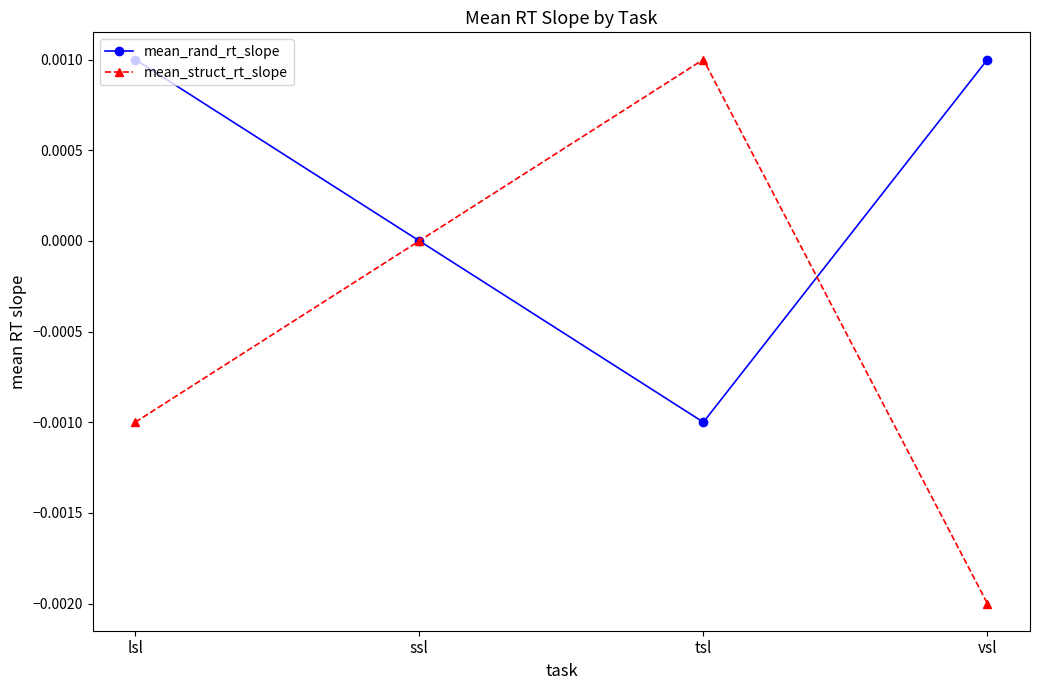

The value of mean_struct_rt_slope at tsl is 0.0. True or false?

True